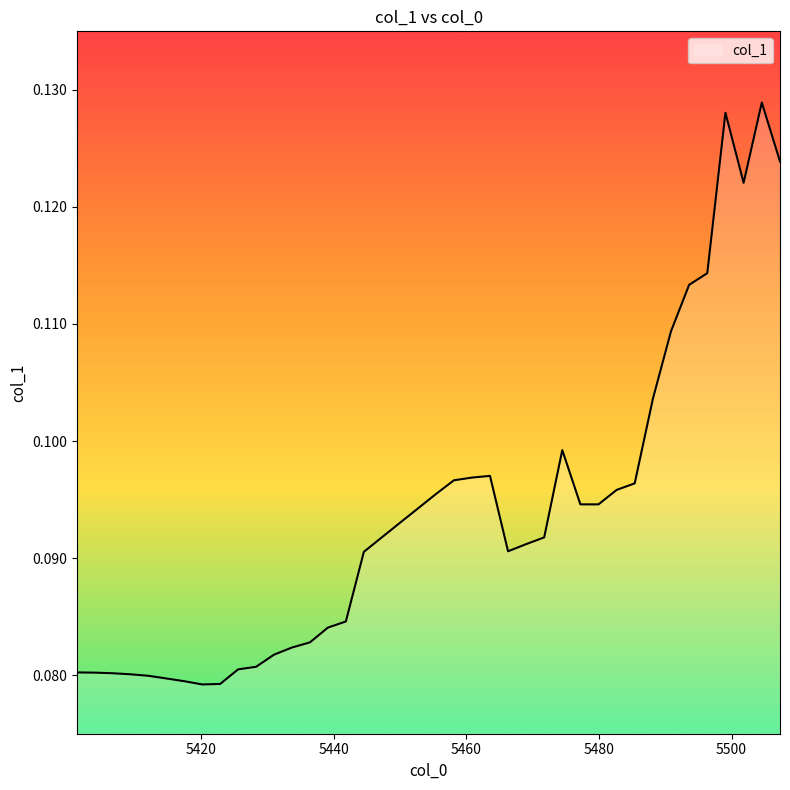

What is the value of the 6th point from the left?

0.1